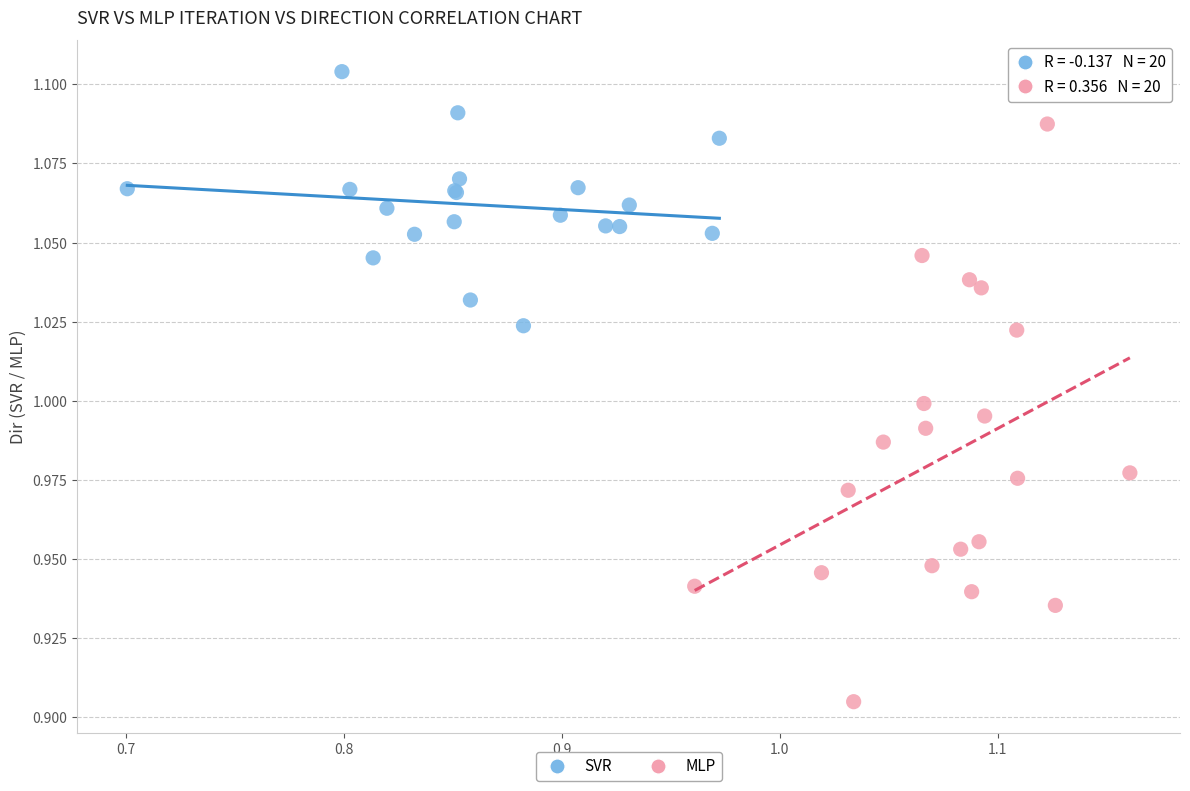

Which series reaches the maximum Y coordinate?

SVR